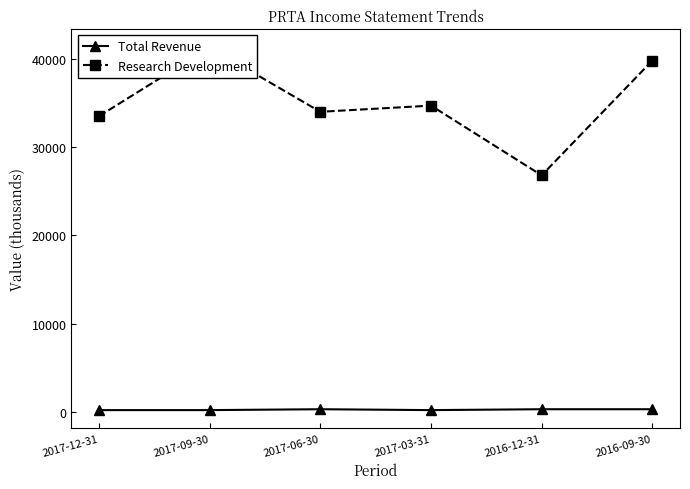

At which category is the sum across all series the highest?

2017-09-30